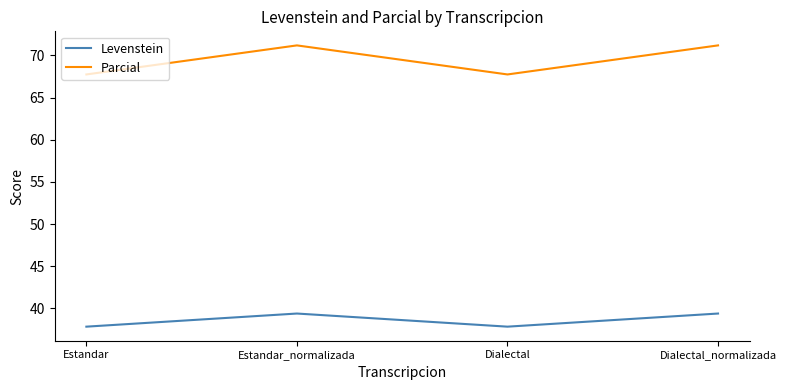

What position from the left is Estandar?

1